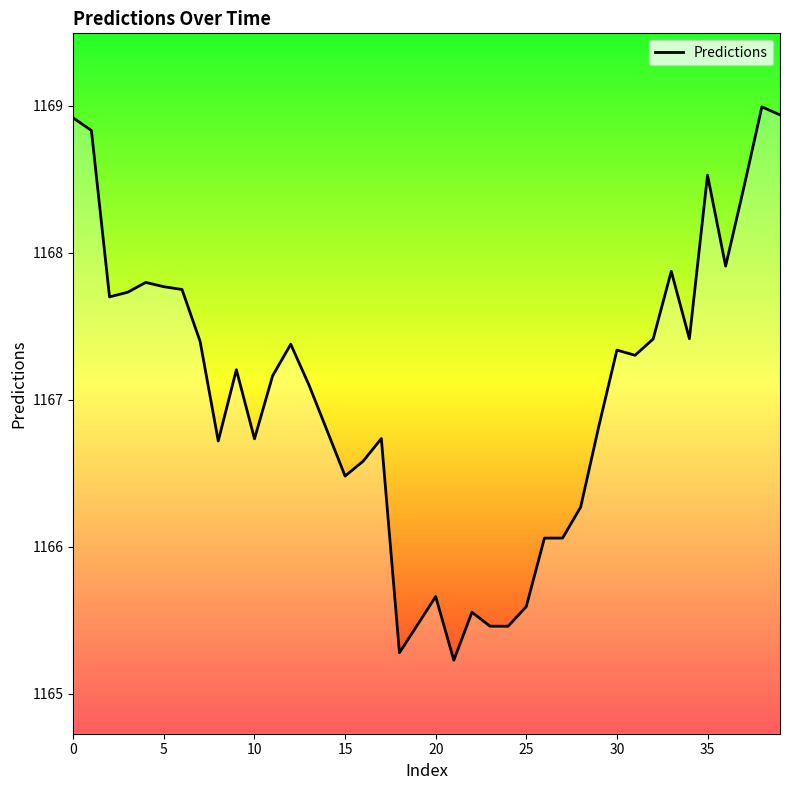

Is this an area chart (filled region under the line)?

No